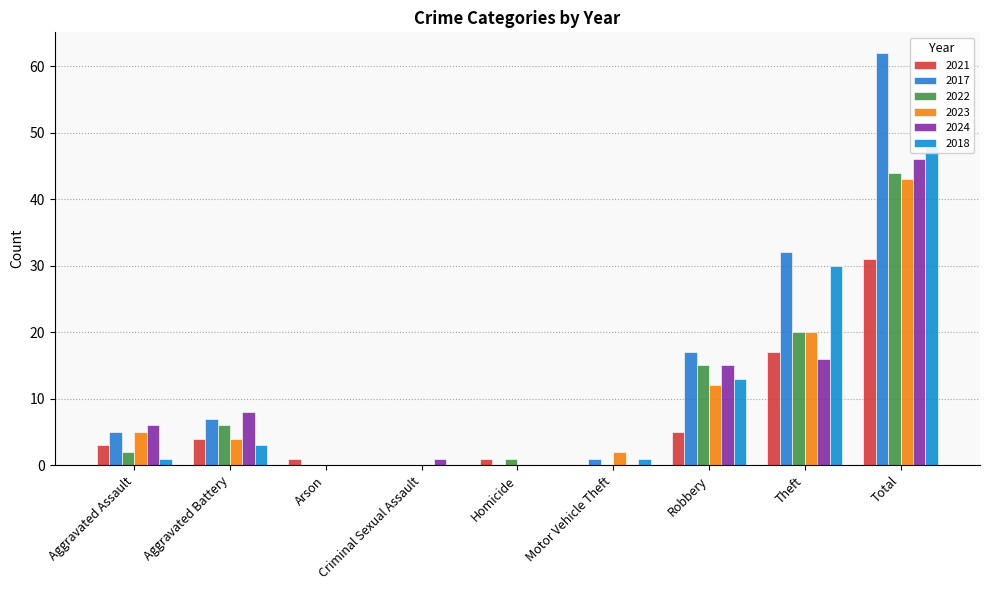

What is the value of the 2018 bar at the 7th from the left?

13